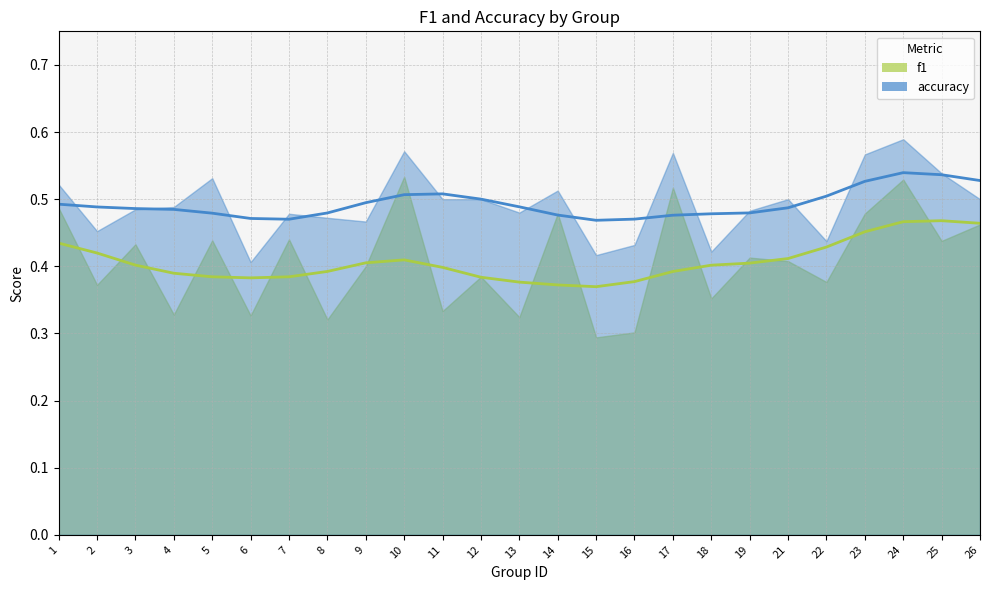

At which label is accuracy closest to 0?

6